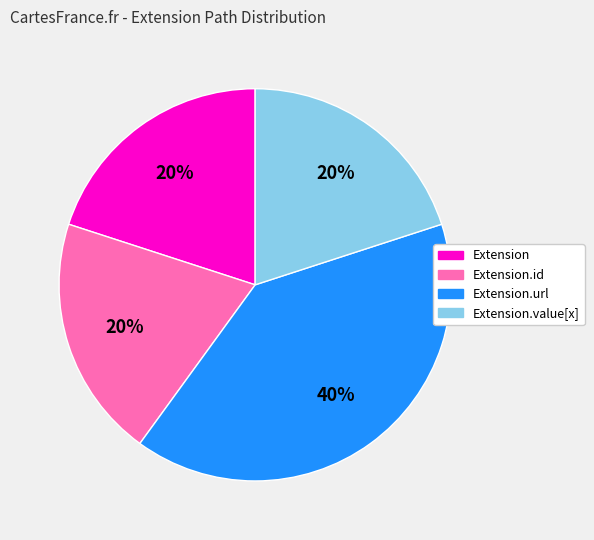

How many segments does this pie chart have?

4